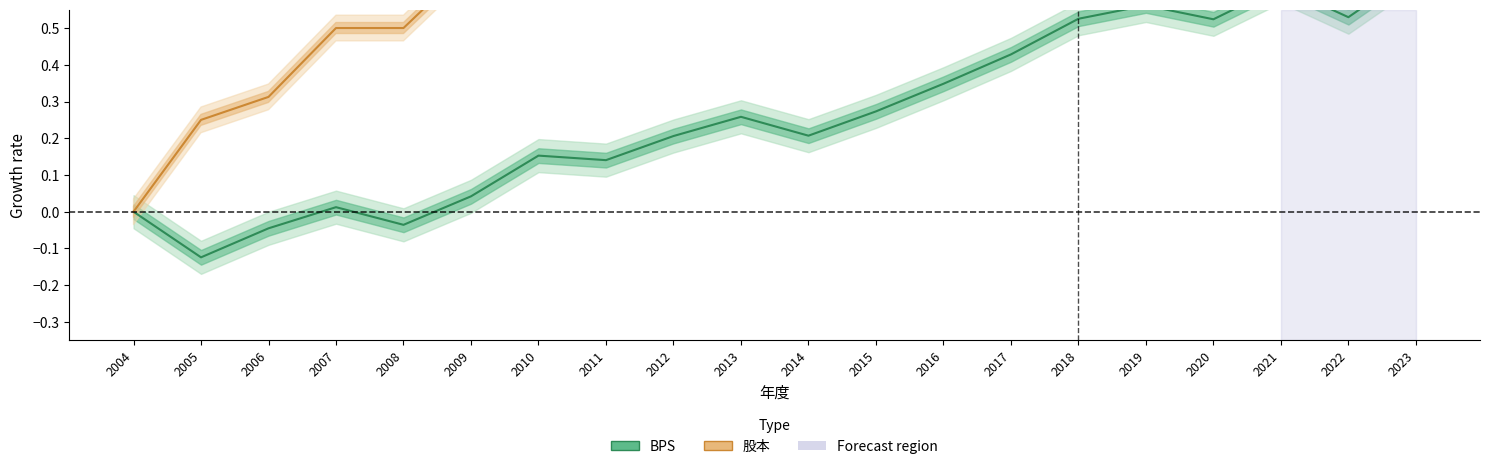

What is the difference between the second highest and second lowest values in the 股本 series?

1.9